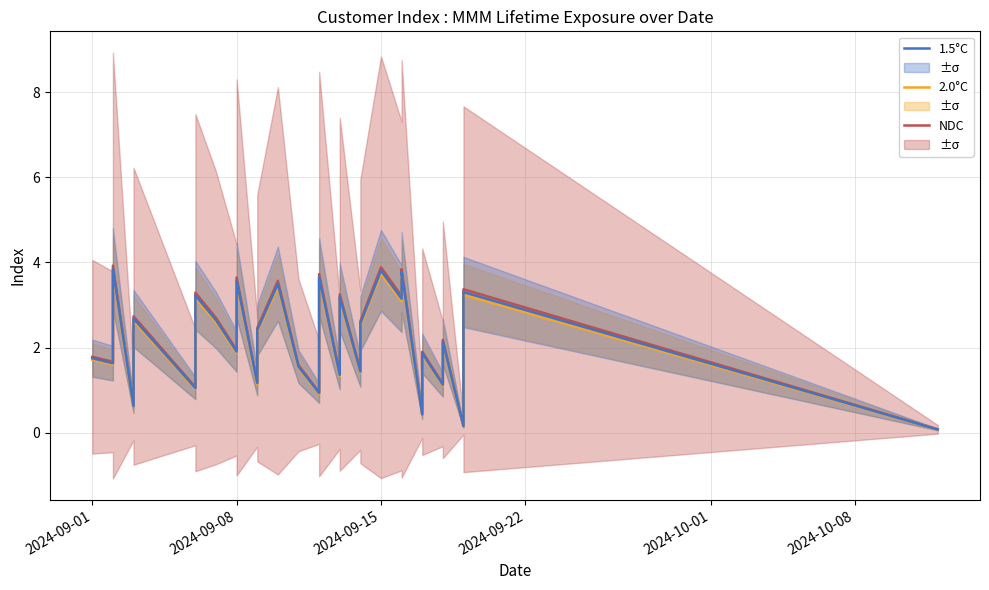

What are all the series names shown in the legend?

NDC, 2.0°C, 1.5°C